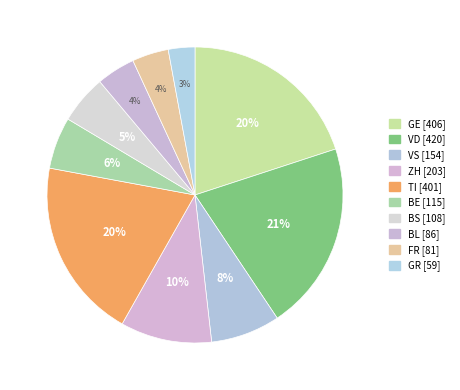

Between GR and BE, which is larger?

BE